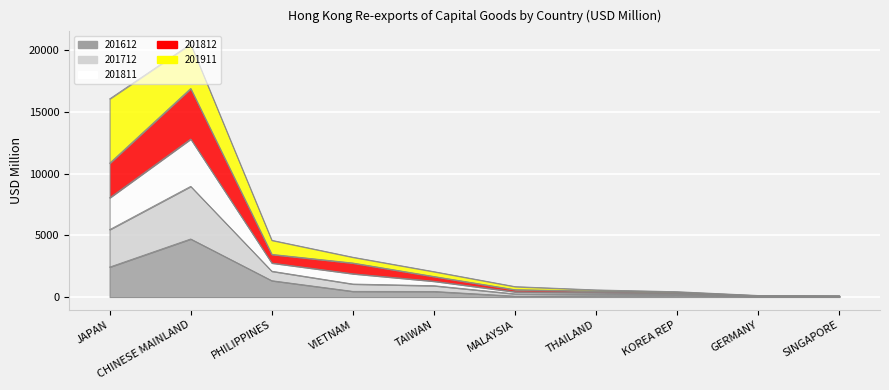

Is the value of 201612 at CHINESE MAINLAND greater than the value of 201712 at GERMANY?

Yes